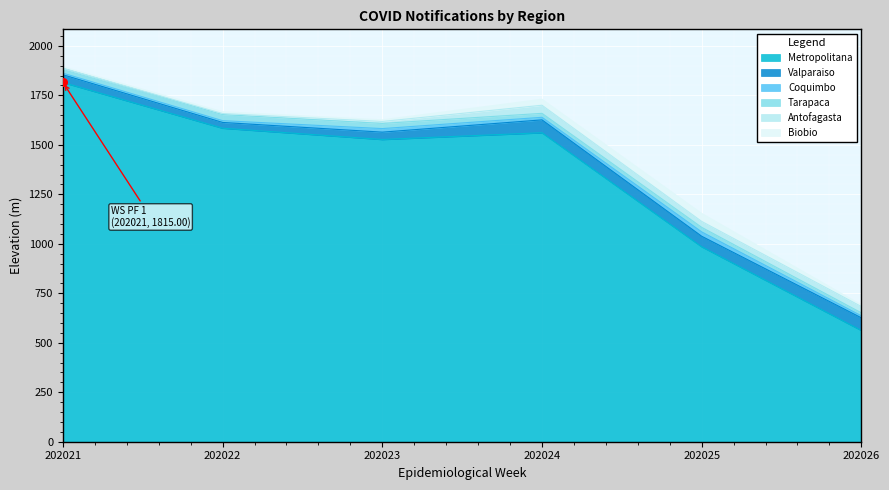

What are all the series names shown in the legend?

Metropolitana, Valparaiso, Coquimbo, Tarapaca, Antofagasta, Biobio